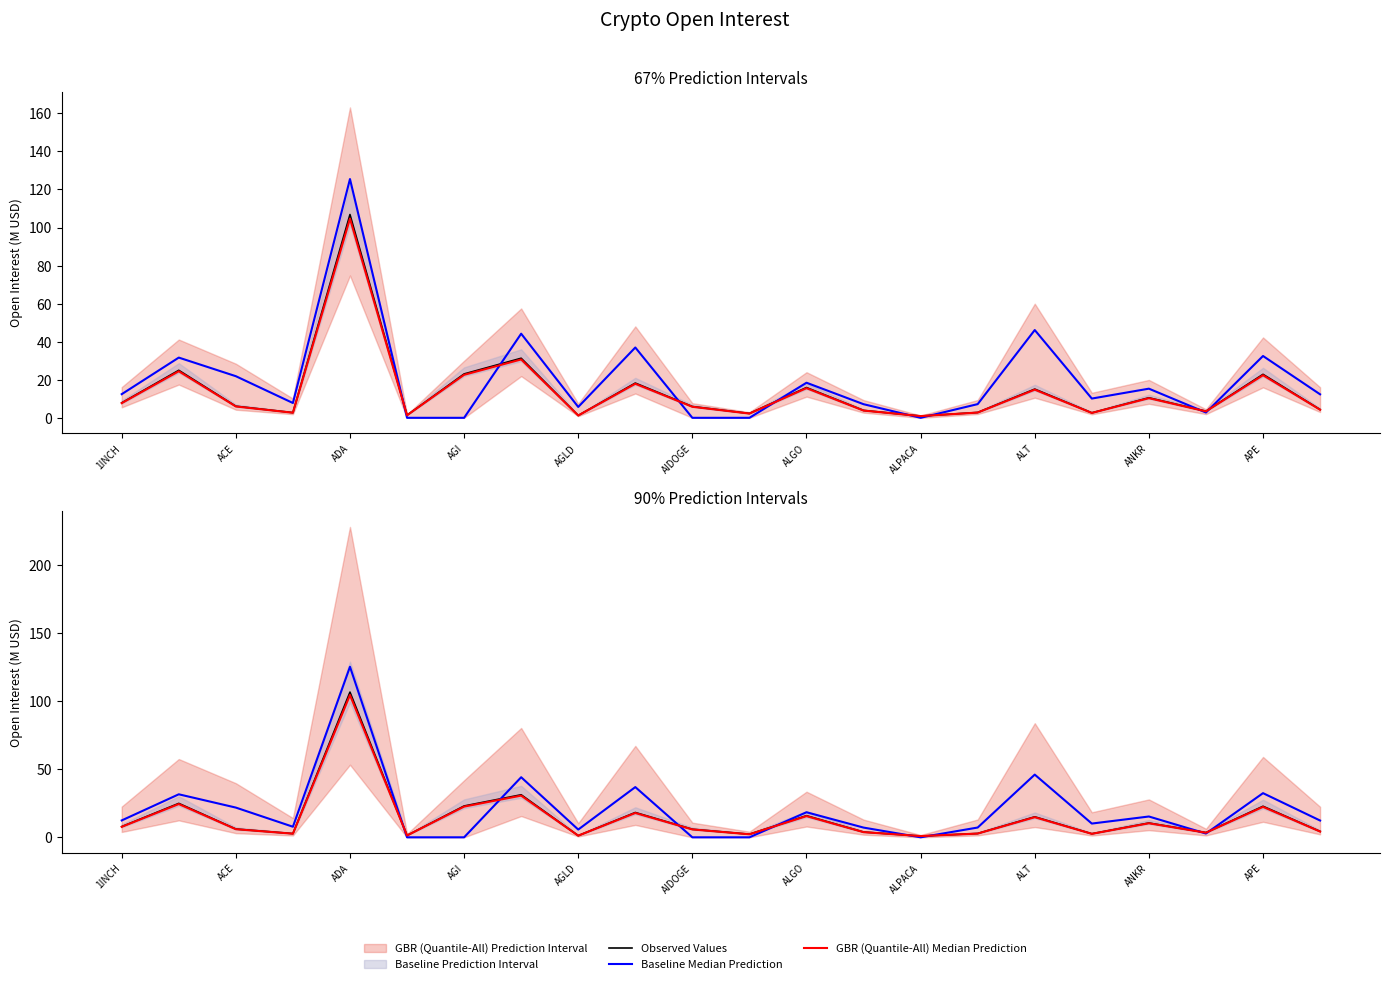

How many interior local peaks does the Observed Values series have?

8